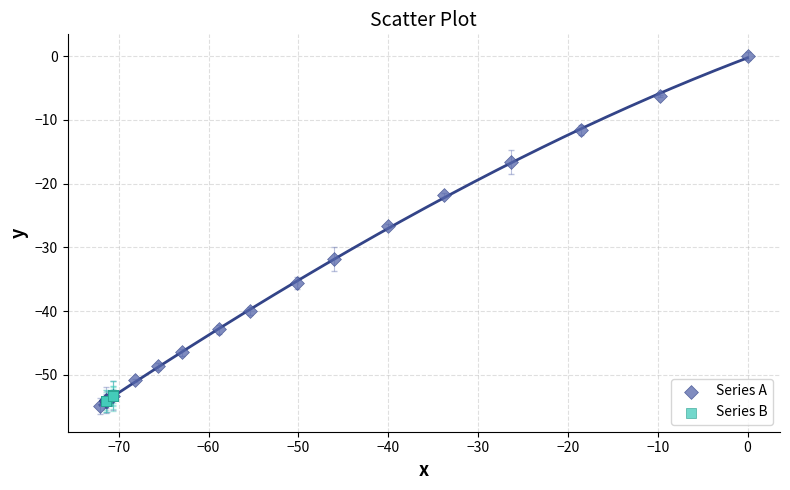

Which series has the largest Y range (max minus min)?

Series A